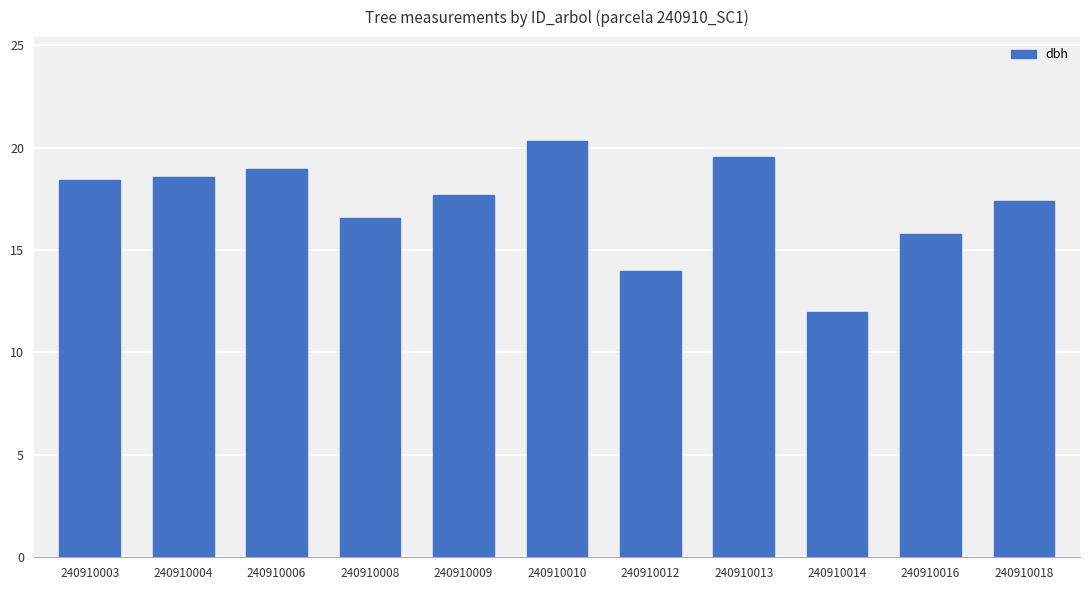

The chart shows a value of 16.6 at 240910008. True or false?

True